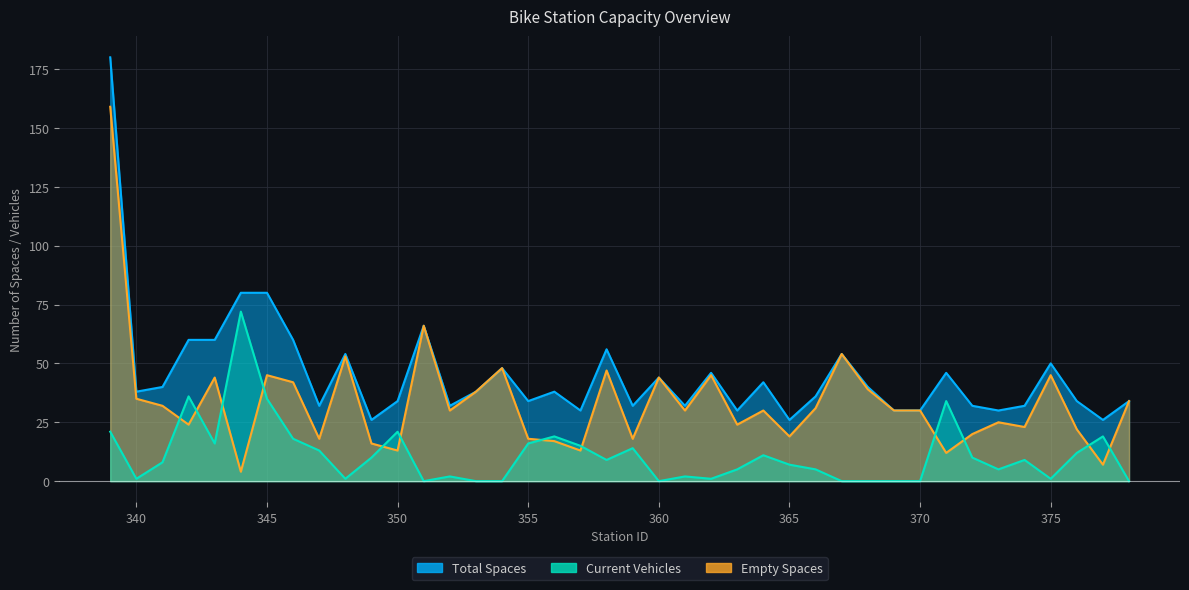

True or false: Total Spaces has more than 0 interior local peaks.

True